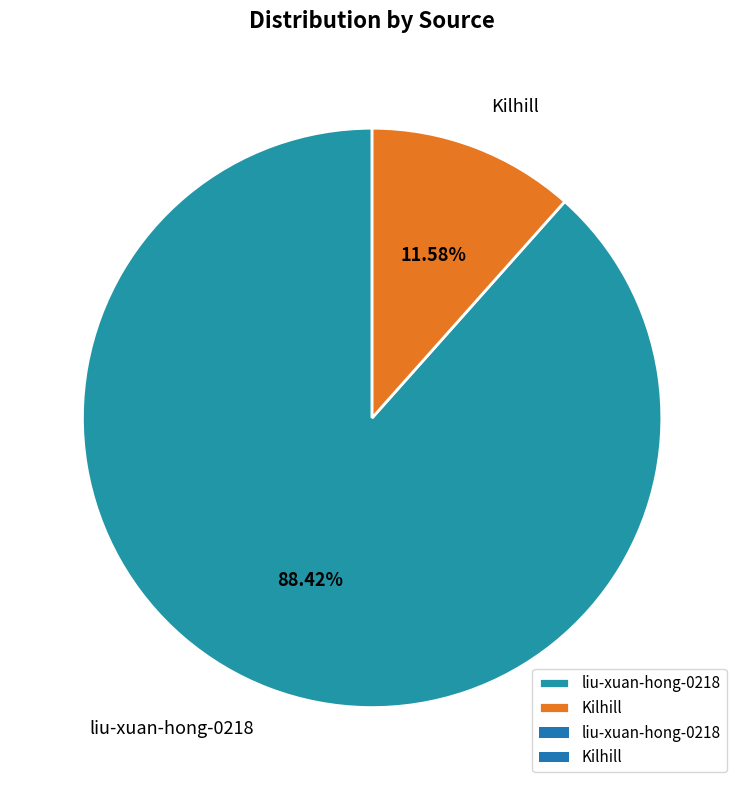

What percentage is the liu-xuan-hong-0218 slice, to the nearest percent?

88%